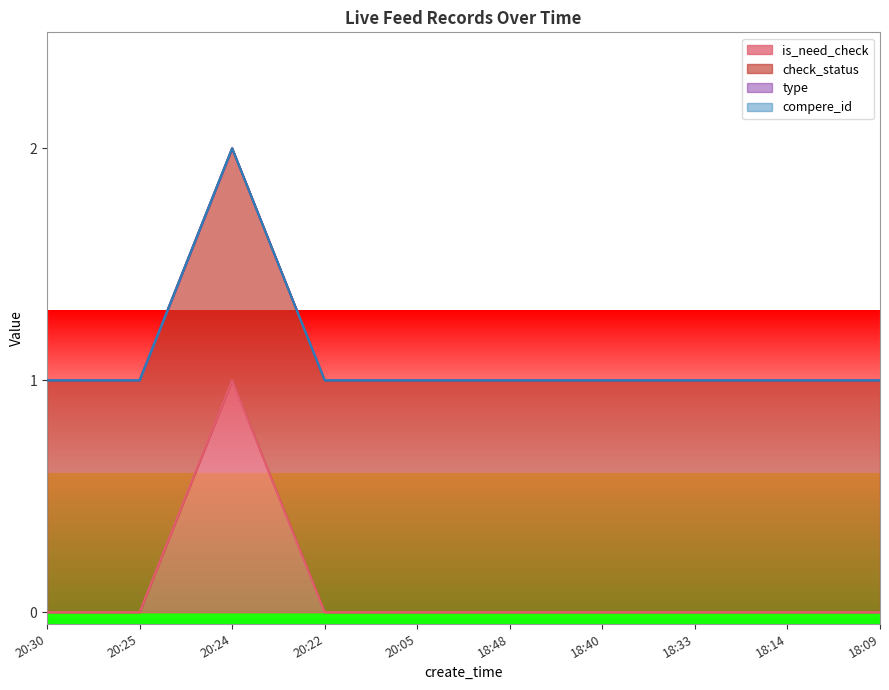

True or false: check_status has more than 1 interior local peaks.

False